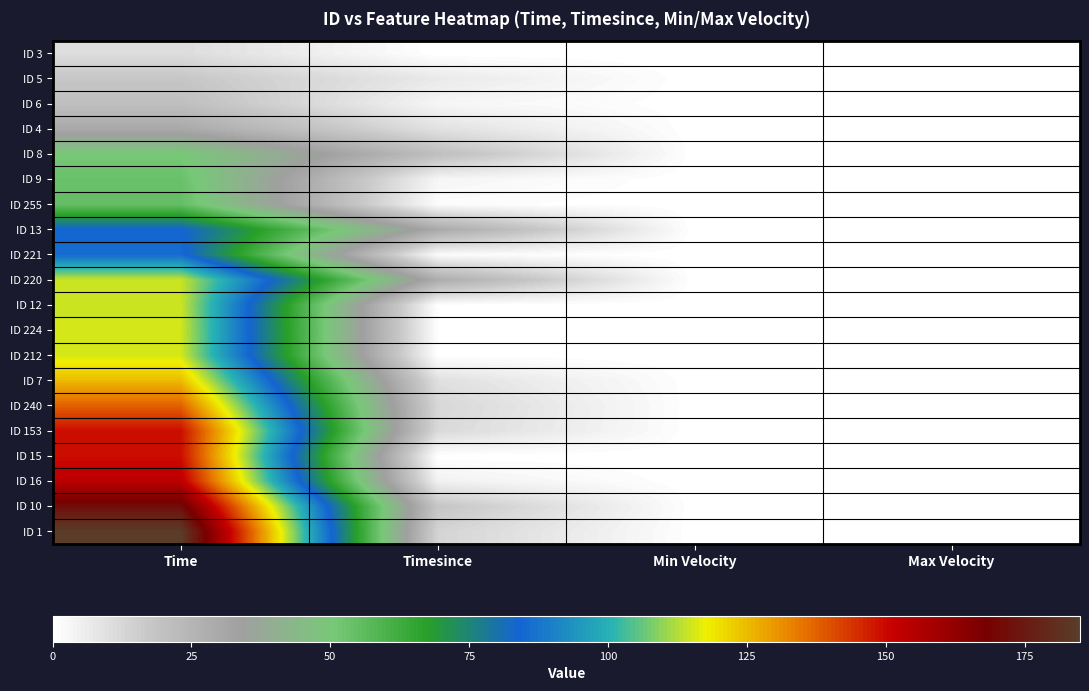

What is the spread (max minus min) of values at Time?

174.2